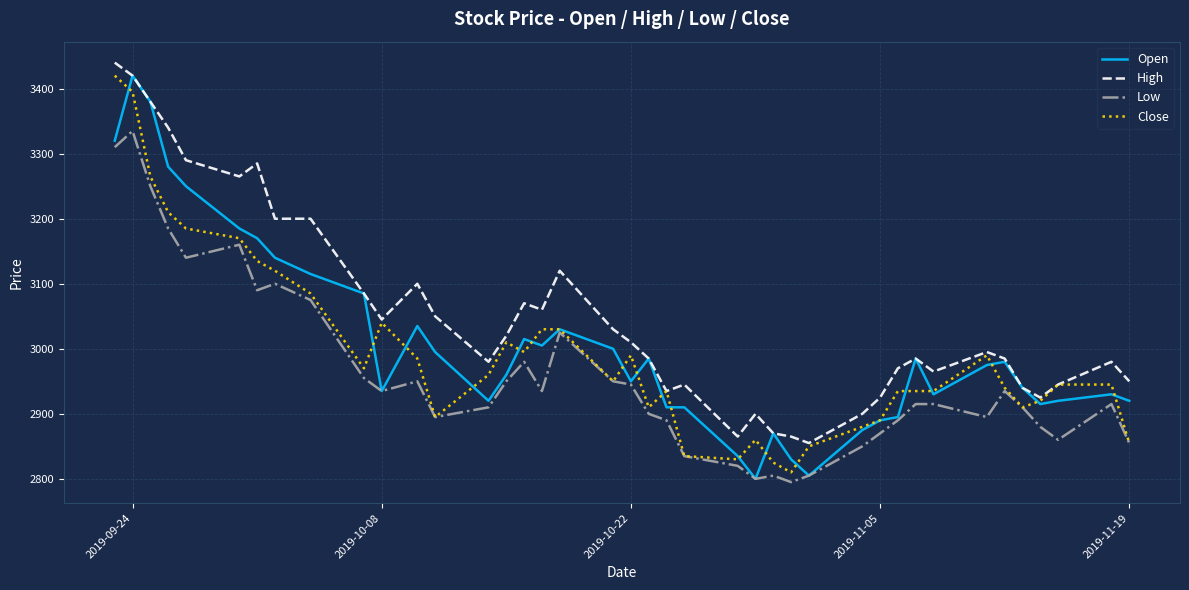

True or false: Low and High cross at least once.

False